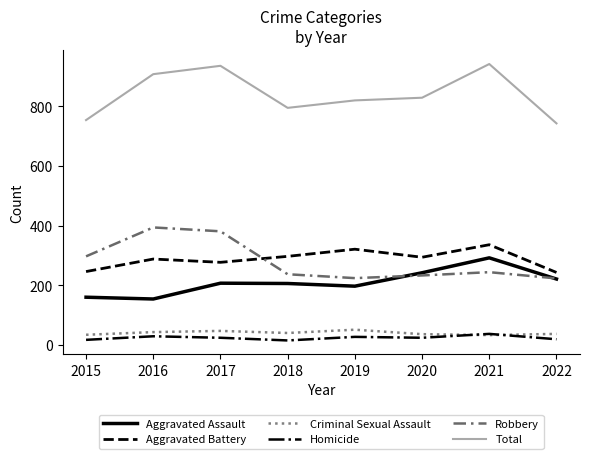

Which series has the largest total across all categories?

Total